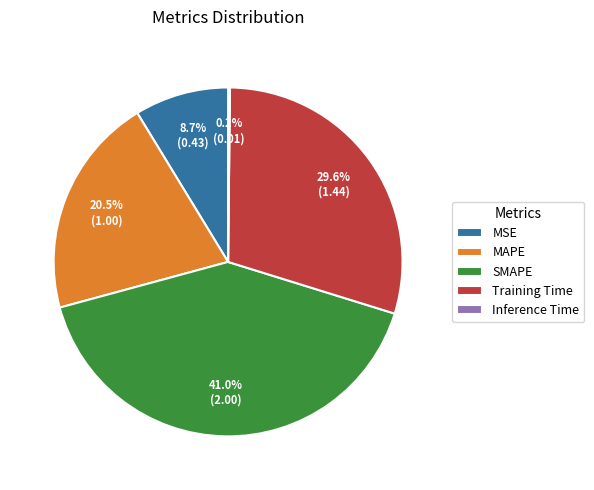

Does any single category account for the majority?

No